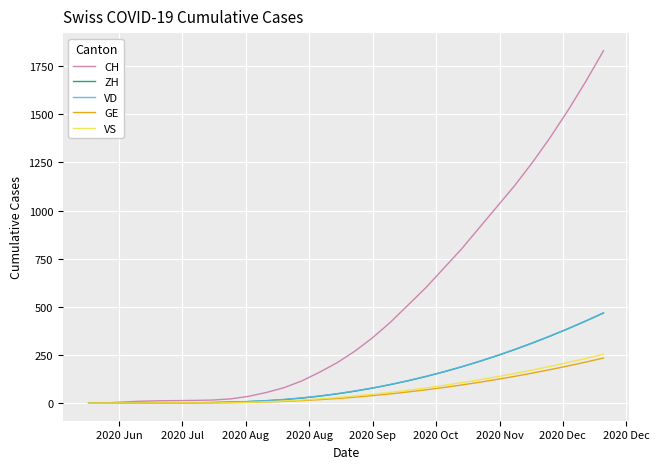

What is the difference between the second highest and minimum values in the ZH series?

426